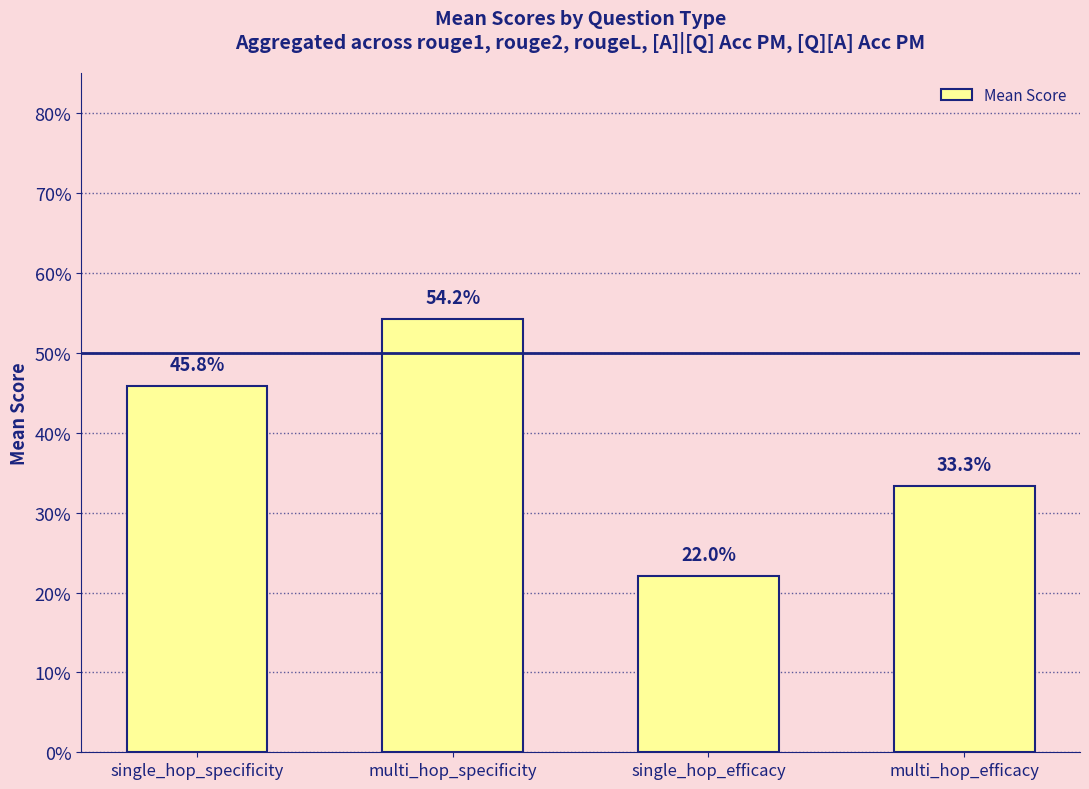

Reading left to right, extract all data points from this chart.

0.5	0.5	0.2	0.3